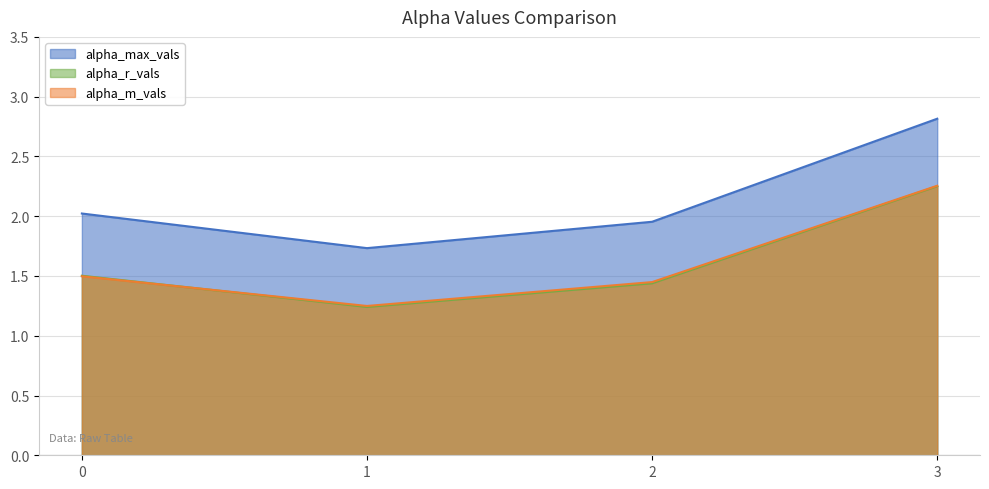

How many data points does each series have?

4